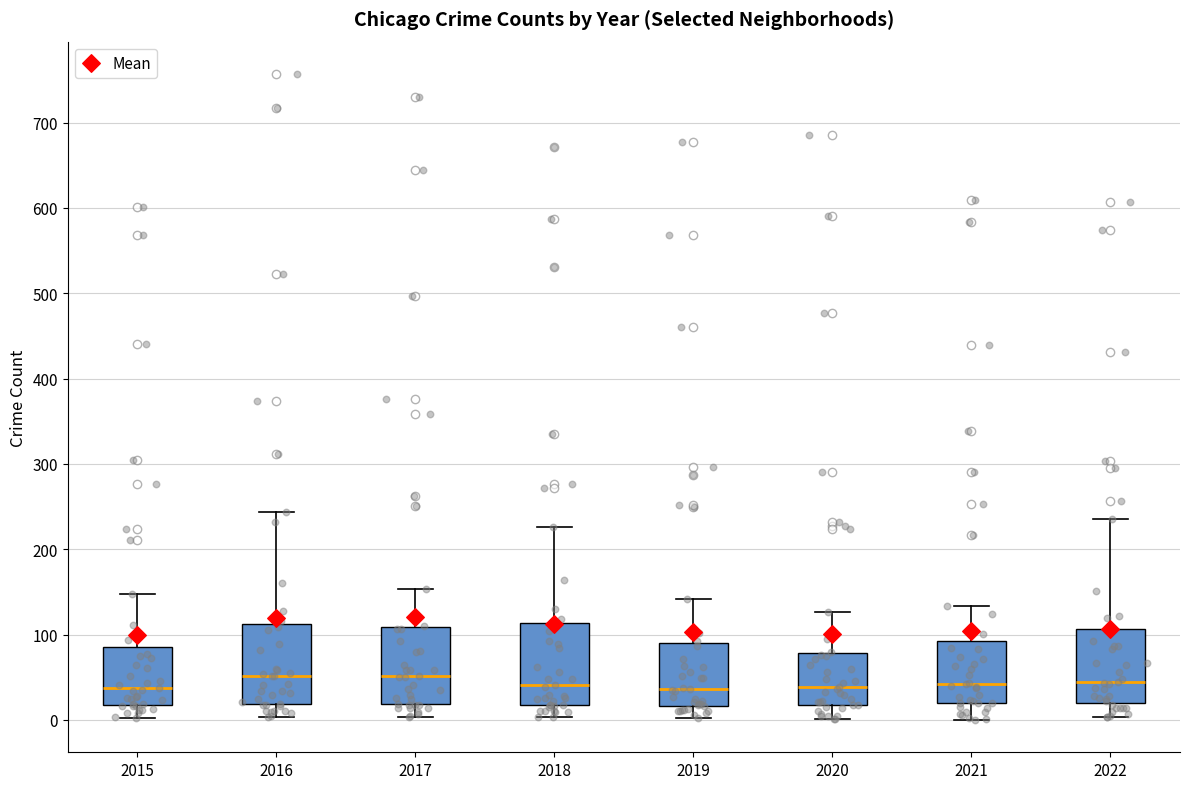

Where does the lower whisker of the box at x = 2020 end on the y-axis? The values are not printed on the chart, so give them approximately, as read against the axis.

0